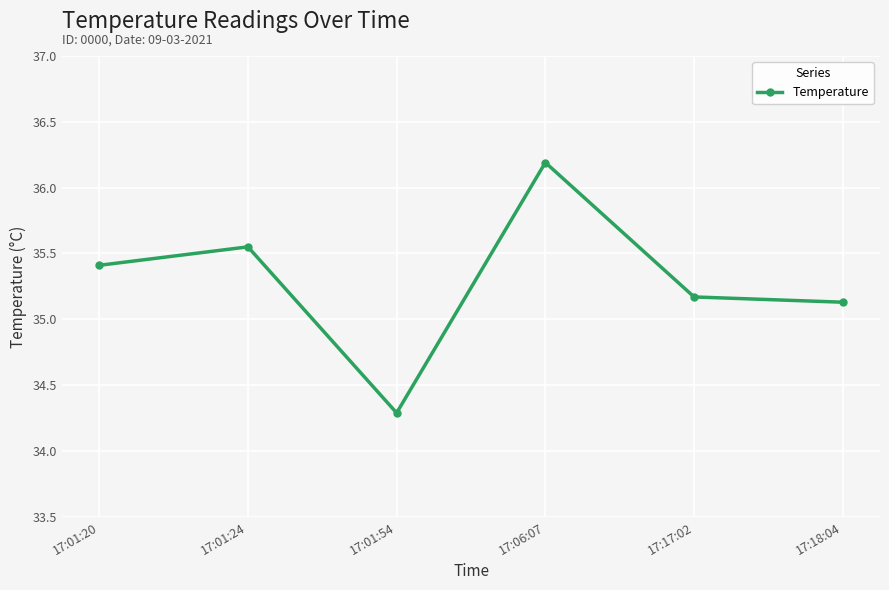

At which label is the value closest to 35?

17:18:04